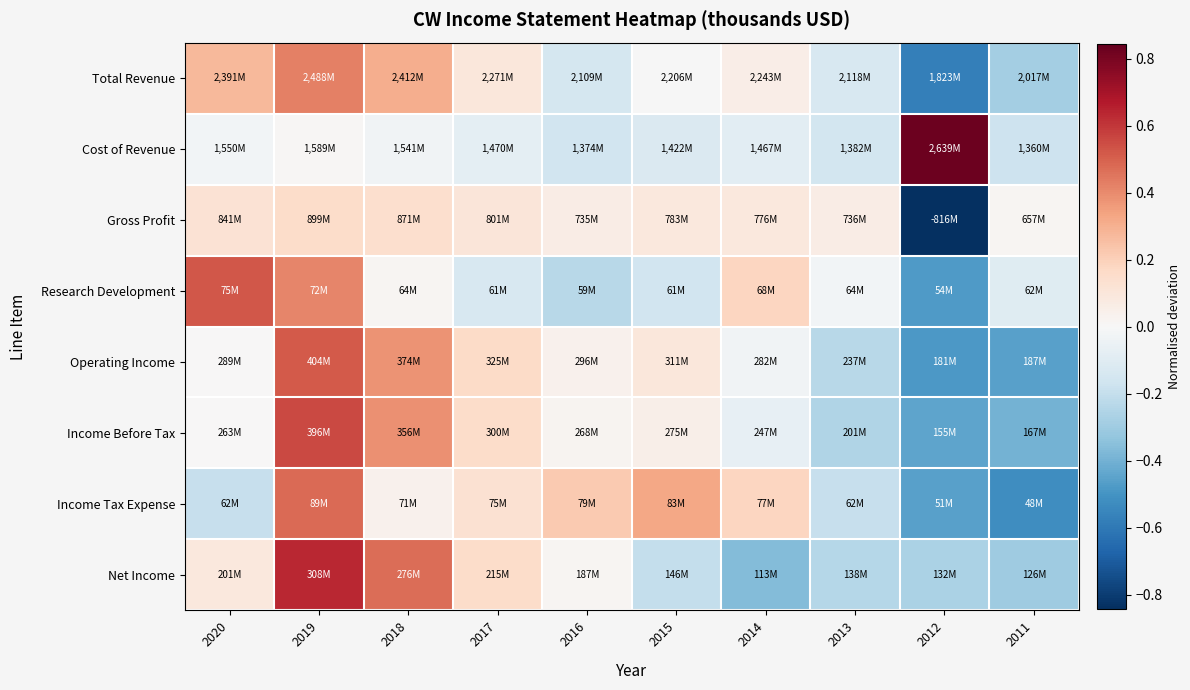

Reading left to right, transcribe all the data shown in this chart.

Total Revenue: 2020=0.3	2019=0.4	2018=0.3	2017=0.1	2016=-0.1	2015=-0.0	2014=0.1	2013=-0.1	2012=-0.6	2011=-0.3
Cost of Revenue: 2020=-0.0	2019=0.0	2018=-0.0	2017=-0.1	2016=-0.2	2015=-0.1	2014=-0.1	2013=-0.2	2012=0.8	2011=-0.2
Gross Profit: 2020=0.1	2019=0.2	2018=0.1	2017=0.1	2016=0.1	2015=0.1	2014=0.1	2013=0.1	2012=-0.8	2011=0.0
Research Development: 2020=0.5	2019=0.4	2018=0.0	2017=-0.1	2016=-0.2	2015=-0.2	2014=0.2	2013=-0.0	2012=-0.5	2011=-0.1
Operating Income: 2020=0.0	2019=0.5	2018=0.4	2017=0.2	2016=0.0	2015=0.1	2014=-0.0	2013=-0.2	2012=-0.5	2011=-0.5
Income Before Tax: 2020=0.0	2019=0.6	2018=0.4	2017=0.2	2016=0.0	2015=0.1	2014=-0.1	2013=-0.3	2012=-0.4	2011=-0.4
Income Tax Expense: 2020=-0.2	2019=0.5	2018=0.0	2017=0.1	2016=0.2	2015=0.3	2014=0.2	2013=-0.2	2012=-0.5	2011=-0.5
Net Income: 2020=0.1	2019=0.6	2018=0.5	2017=0.2	2016=0.0	2015=-0.2	2014=-0.4	2013=-0.2	2012=-0.3	2011=-0.3